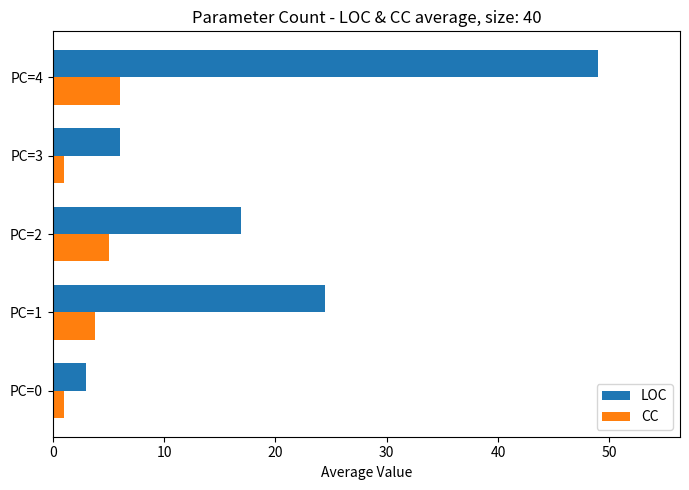

How many data points in CC are less than 3?

2